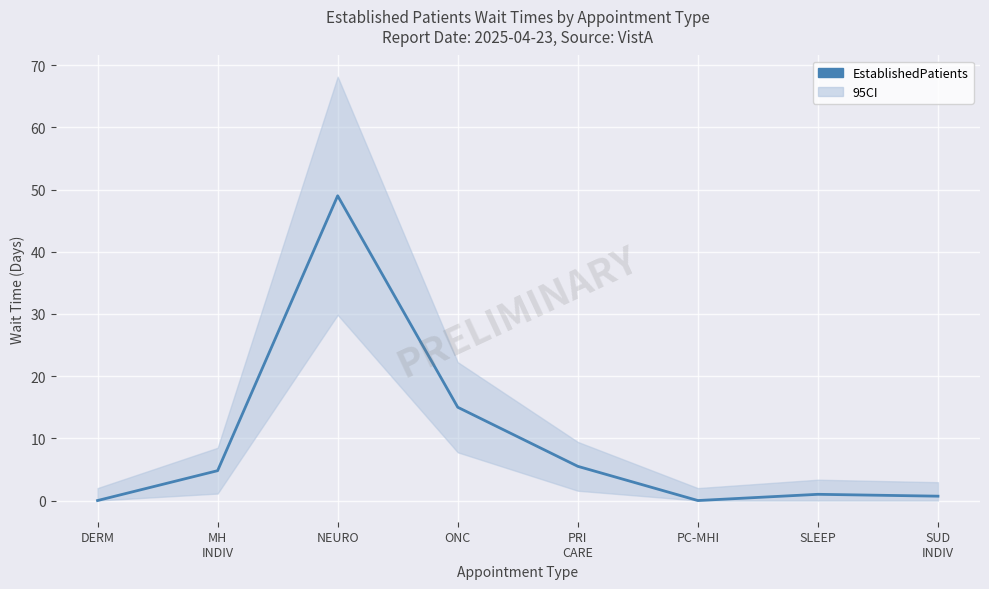

Reading left to right, what are all the values shown in this chart?

DERM=0.0	MH
INDIV=4.8	NEURO=49.0	ONC=15.0	PRI
CARE=5.5	PC-MHI=0.0	SLEEP=1.0	SUD
INDIV=0.7